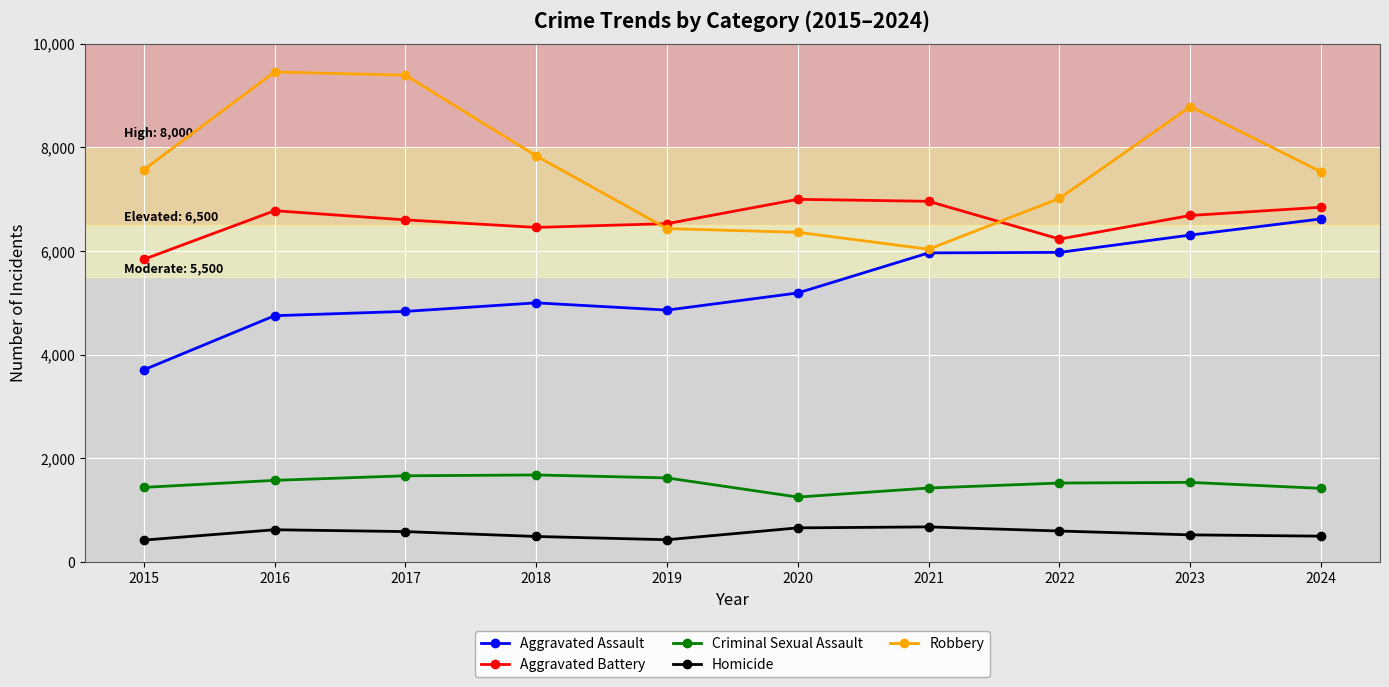

The Criminal Sexual Assault series shows 1424 at 2021. True or false?

True